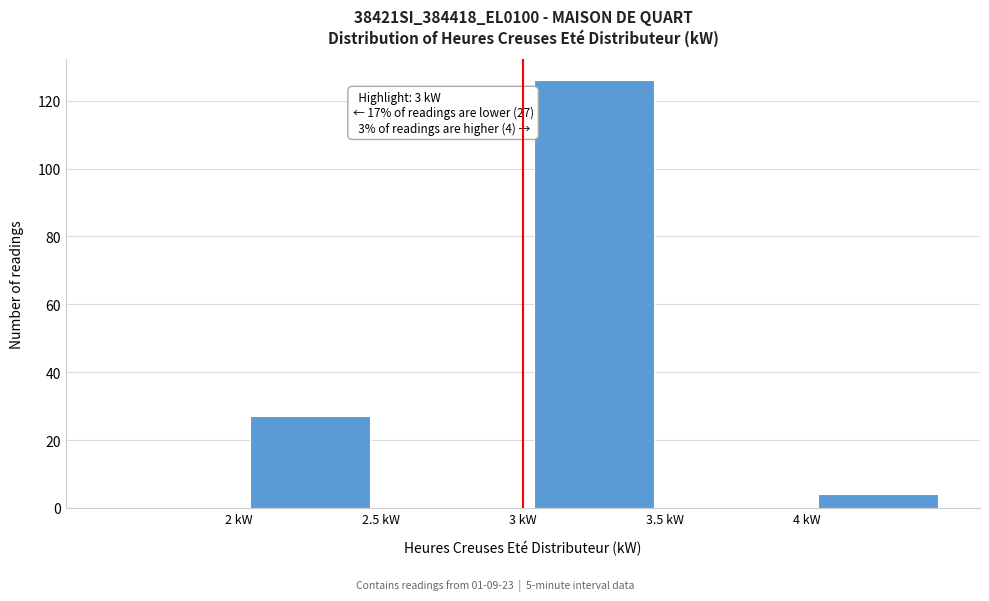

Which range on the x-axis has the tallest bar?

3.0 to 3.5